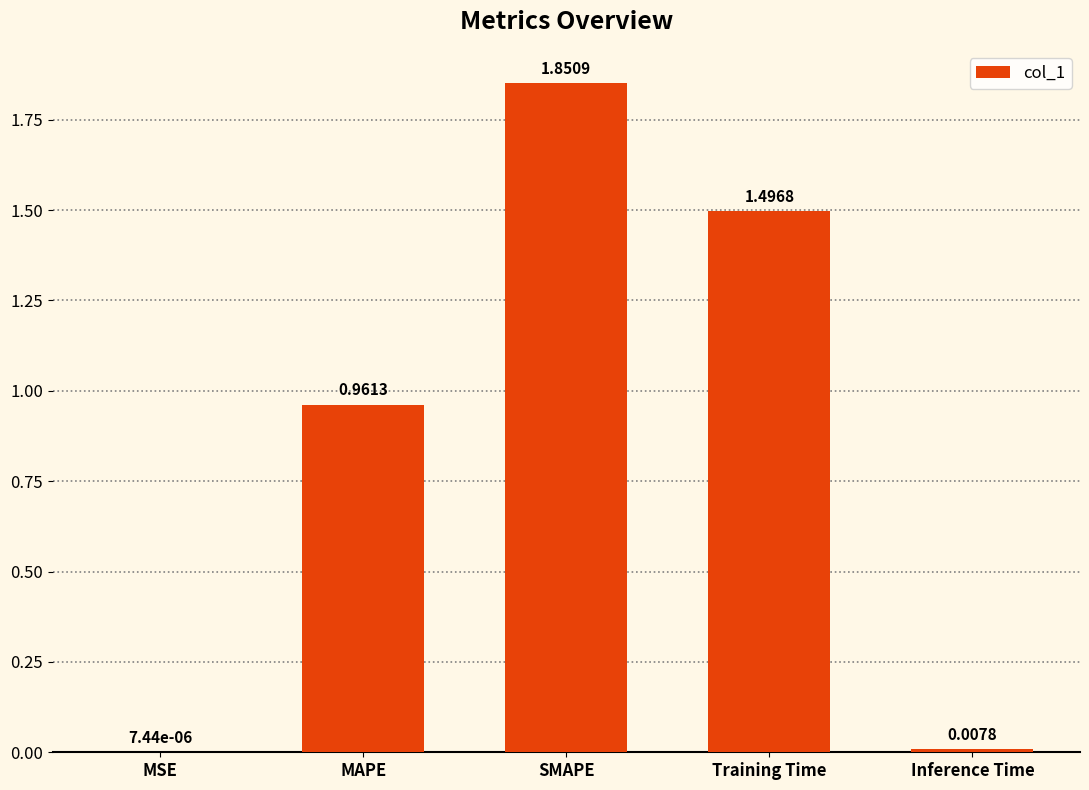

Which has a higher value, MSE or SMAPE?

SMAPE